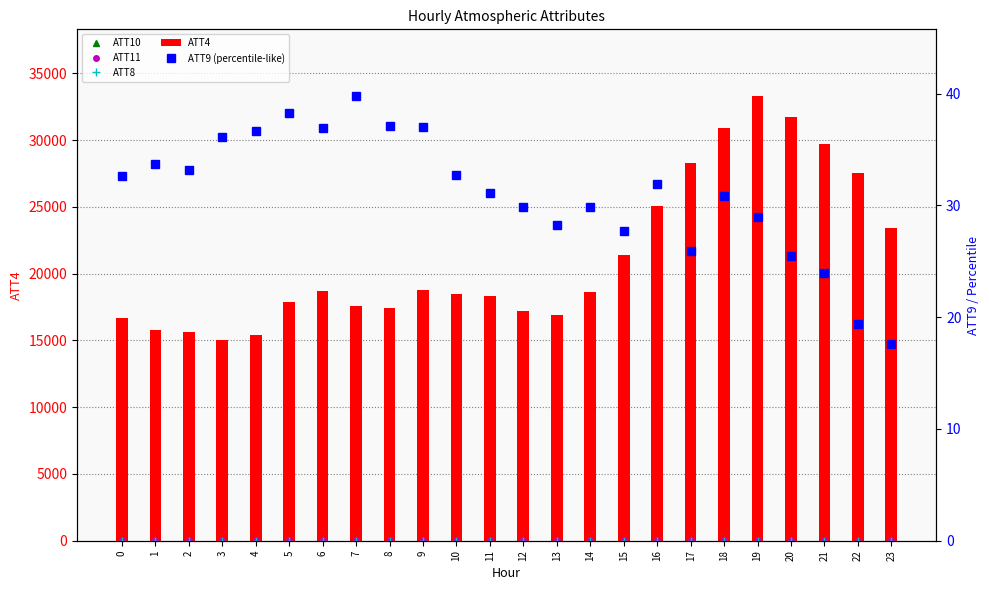

At which label does ATT4 reach its peak?

19